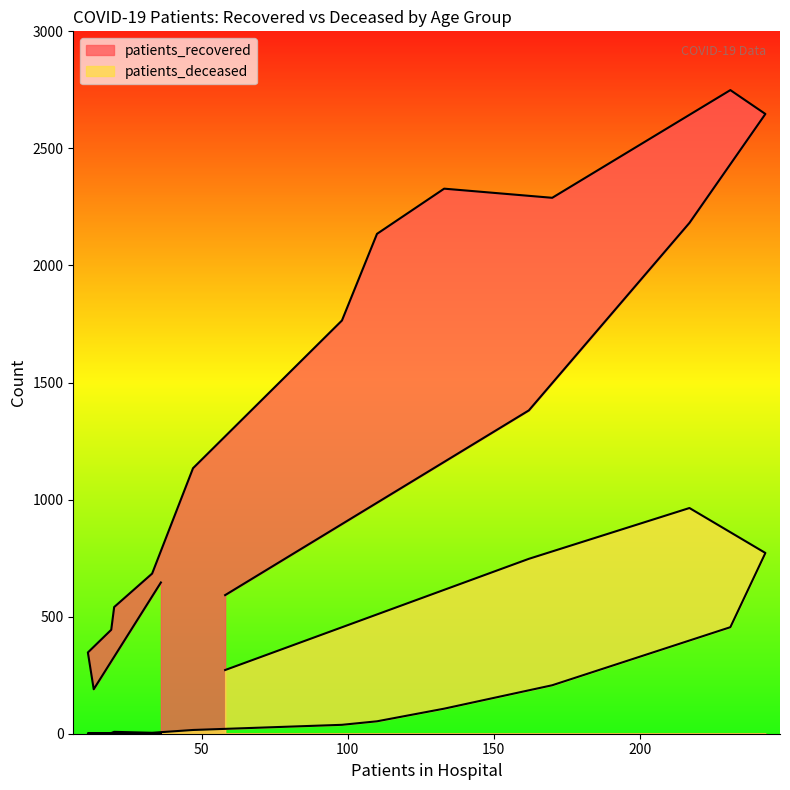

Which series has the largest total across all categories?

patients_recovered